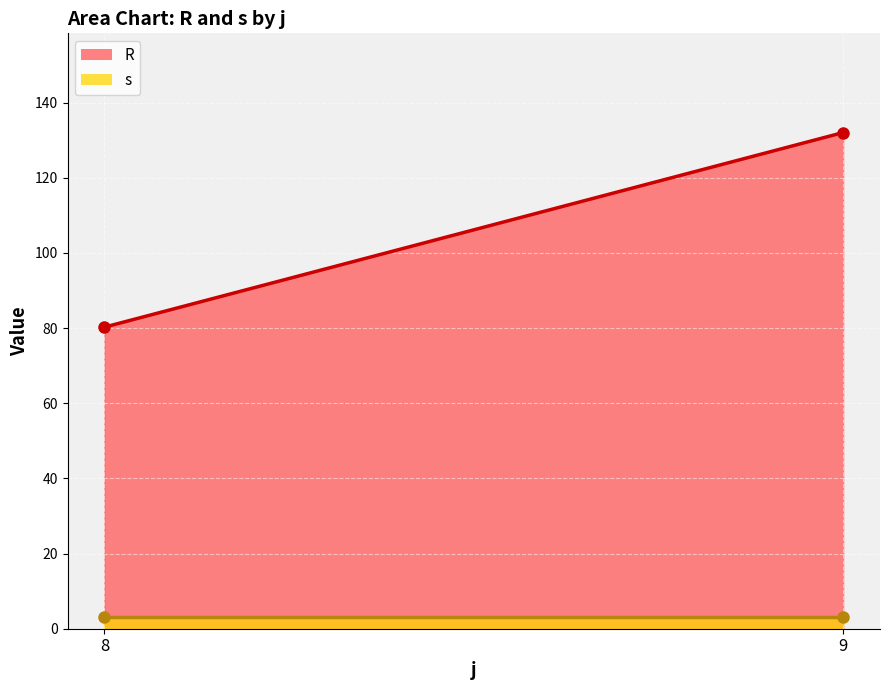

True or false: R has a value of 62.3 at 9.

False